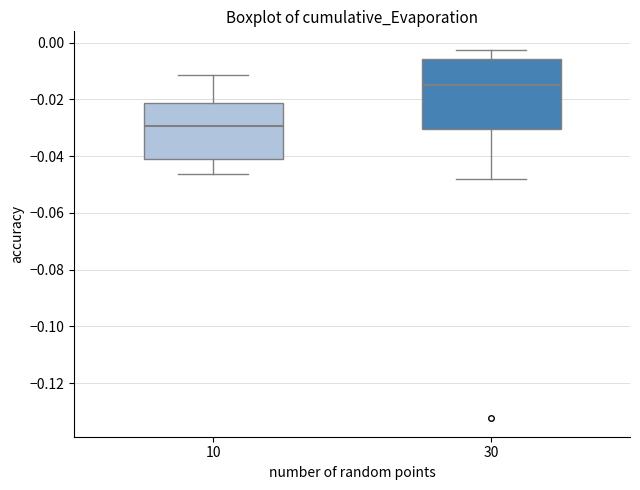

Reading left to right, read every box against the y-axis: the position of its median line, the range the box covers, and the ends of its whiskers. The values are not printed on the chart, so give them approximately, as read against the axis.

10: median -0.030, box -0.040 to -0.022, whiskers -0.046 to -0.012
30: median -0.014, box -0.030 to -0.006, whiskers -0.048 to -0.002